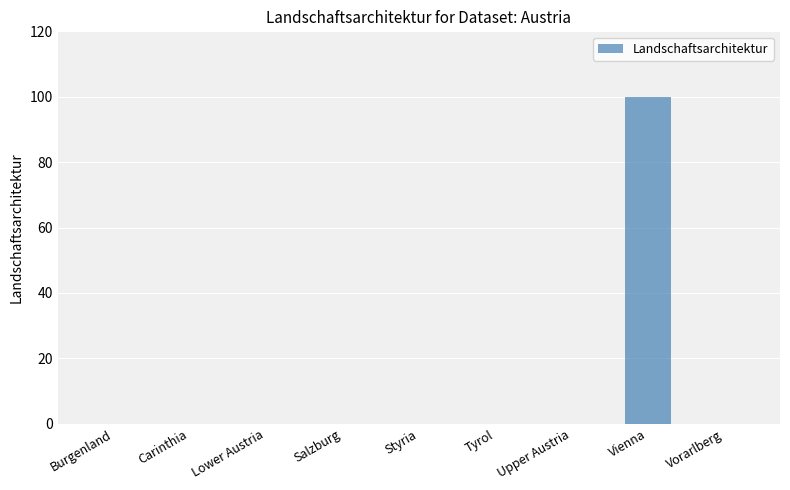

The value at Styria is -62. True or false?

False